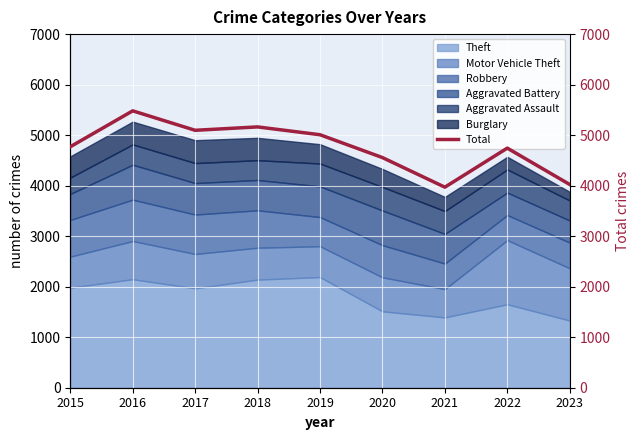

Count the number of categories in the chart.

9